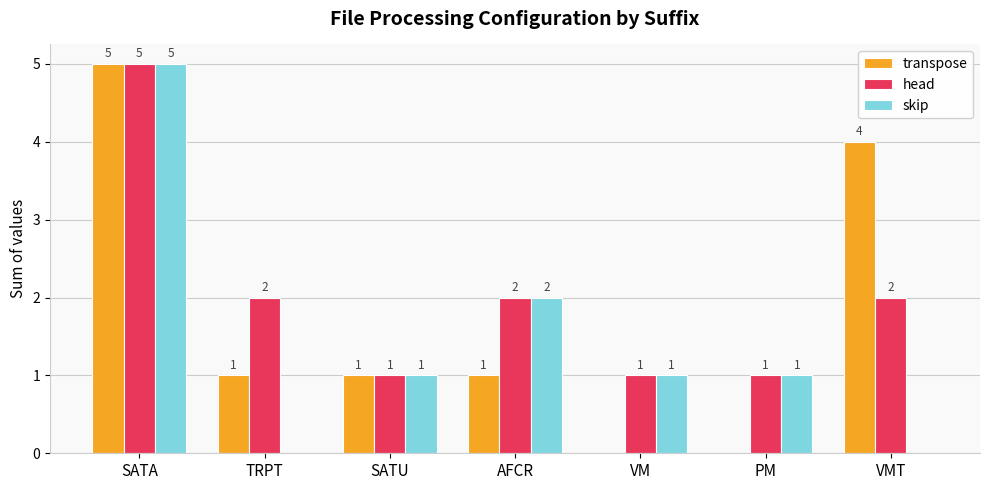

What is the total value across all series at SATA?

15